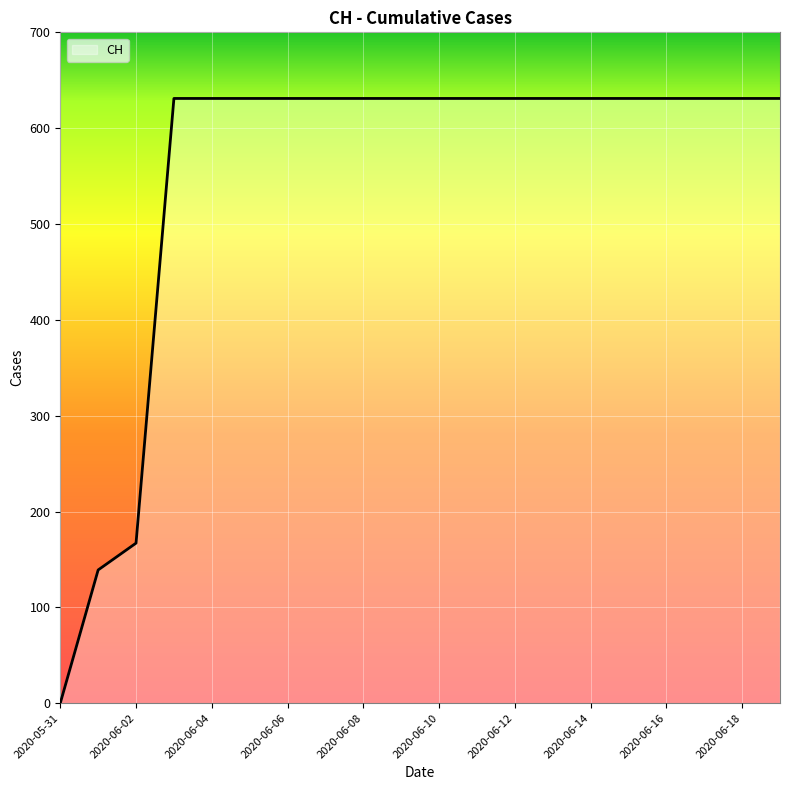

What is the difference between the maximum and minimum values?

631